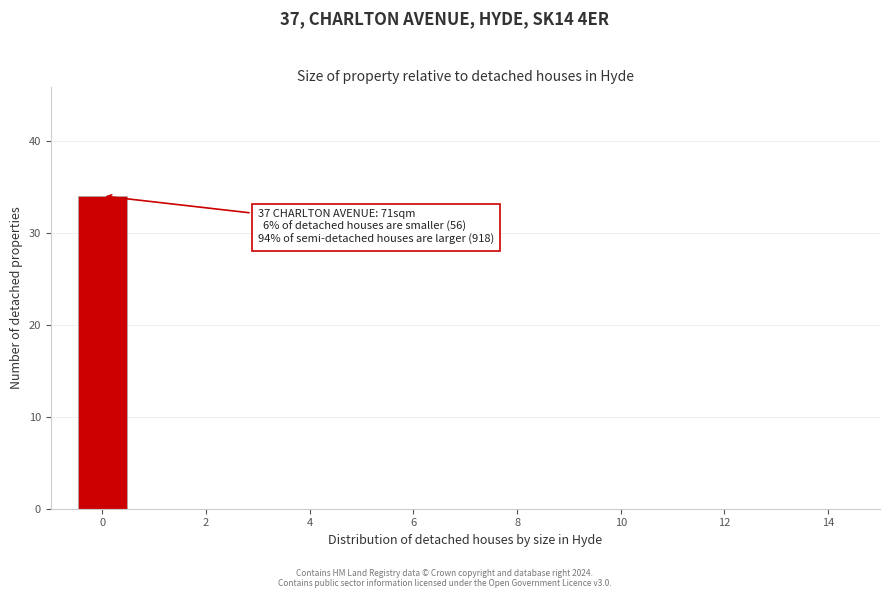

Over which range of the x-axis is the bar tallest?

-0.5 to 0.5